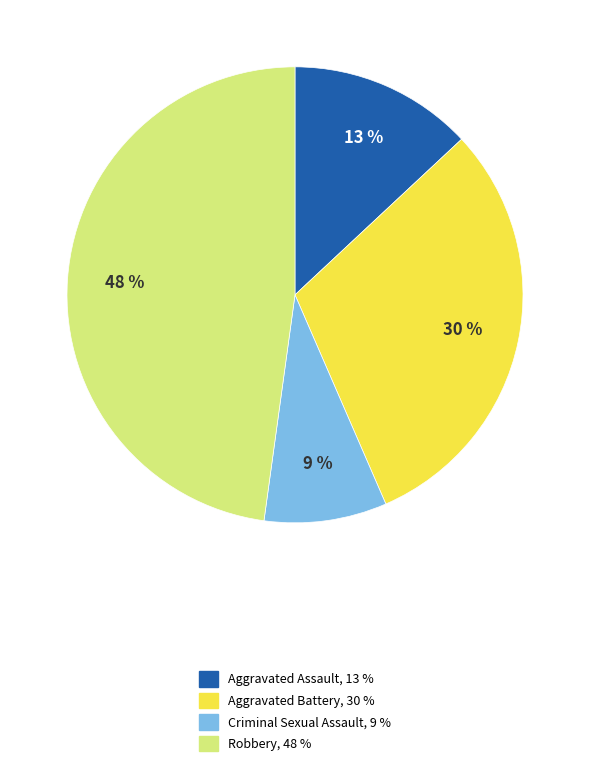

Is it true that Criminal Sexual Assault is 9% of the pie?

True